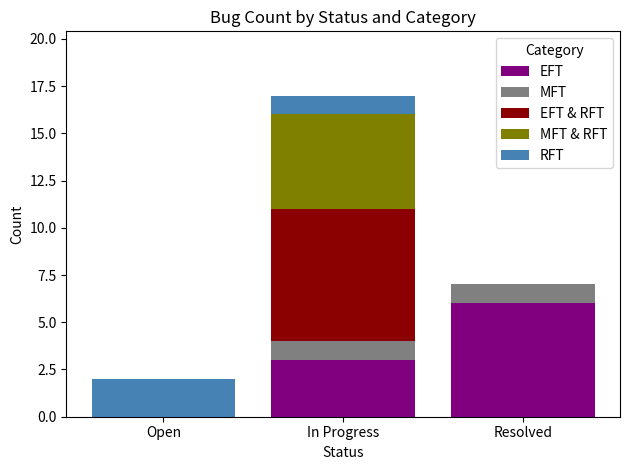

What is the sum of the EFT values at In Progress and Open?

3